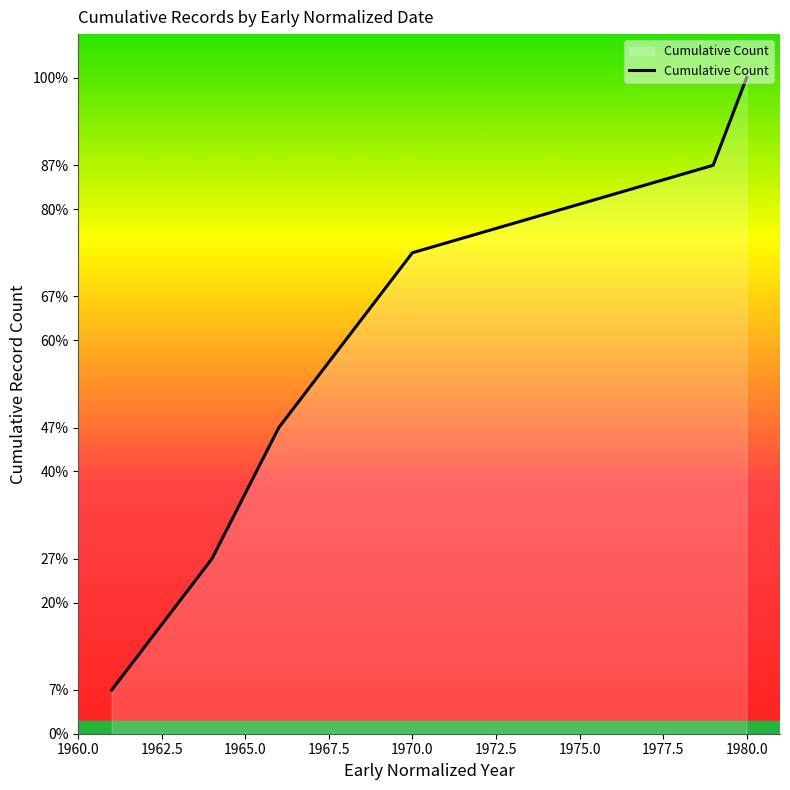

What is the value of the 7th point from the left?

15